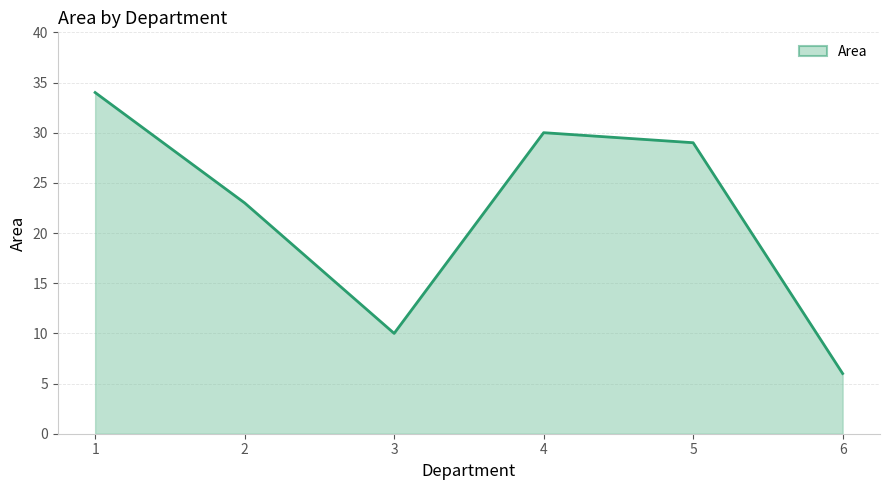

List the labels in order of value, smallest first.

6, 3, 2, 5, 4, 1